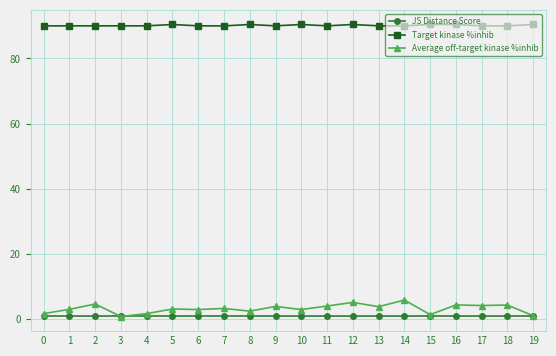

True or false: JS Distance Score has a value of 1.0 at 8.

True